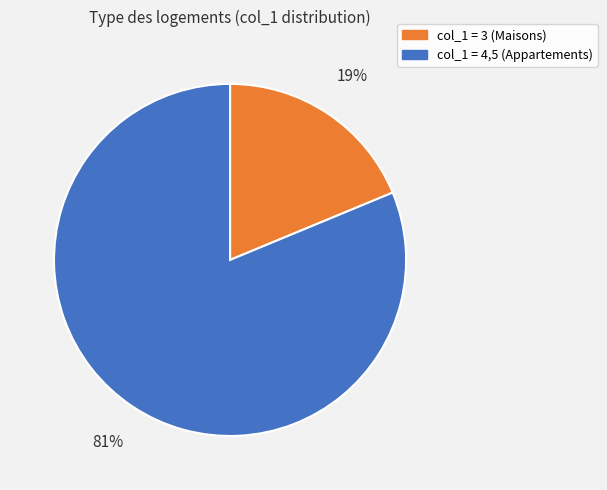

How many segments does this pie chart have?

2